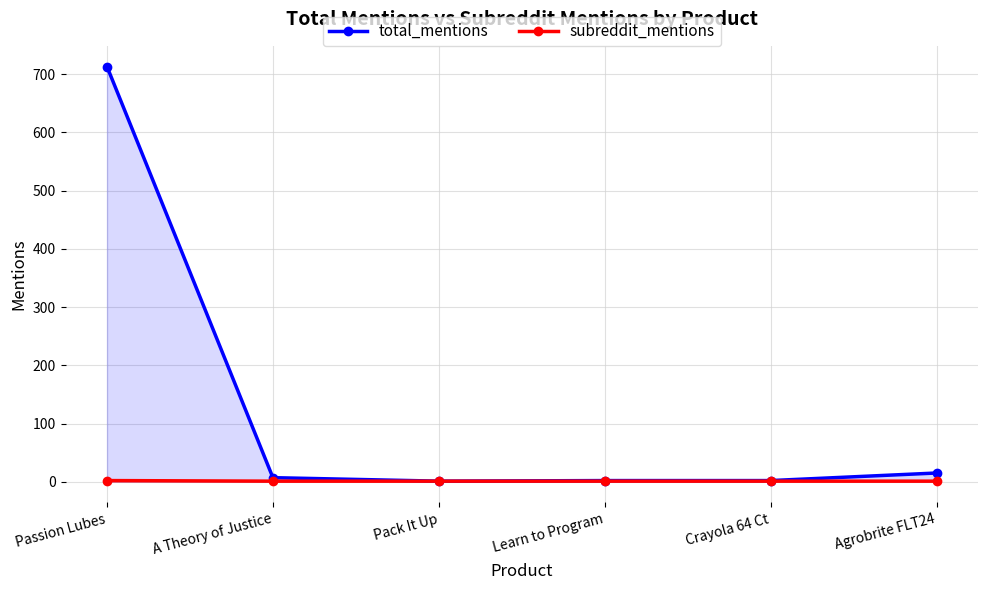

Where is subreddit_mentions nearest to the value 1?

A Theory of Justice